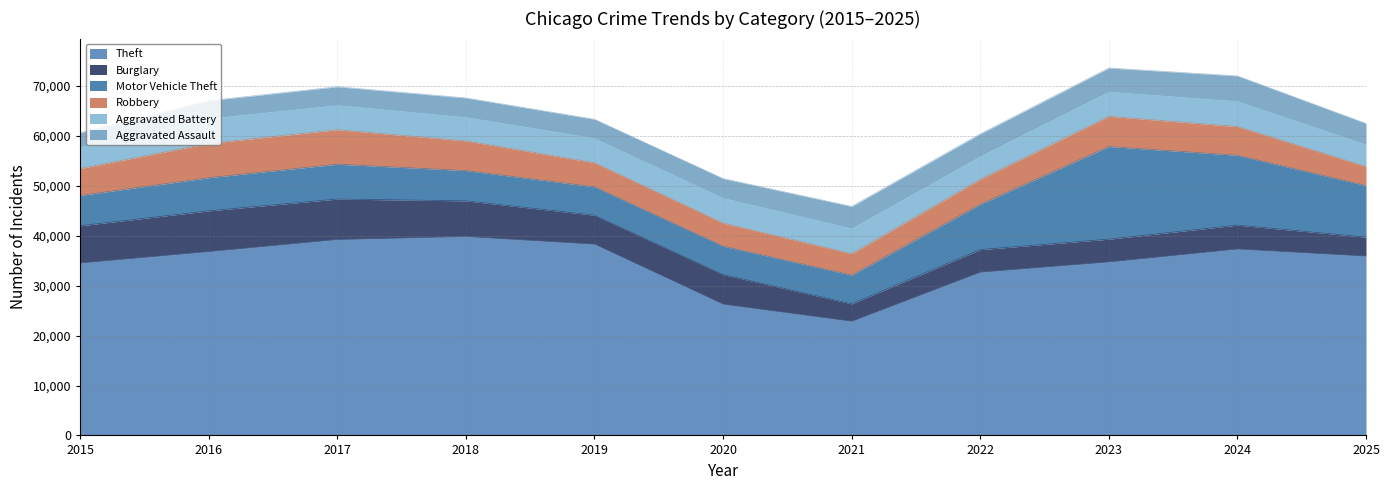

Is the value of Robbery at 2016 greater than the value of Aggravated Battery at 2020?

Yes